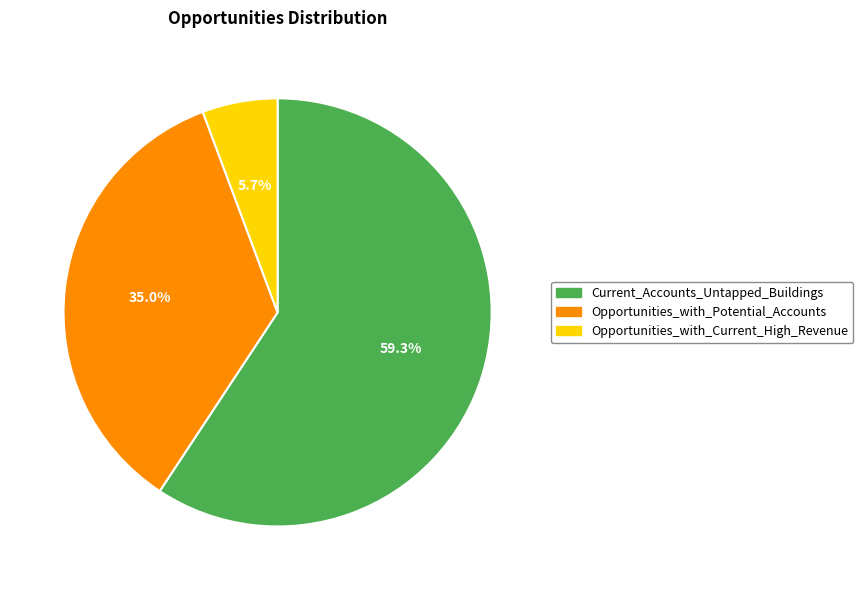

Which slice is the largest?

Current_Accounts_Untapped_Buildings